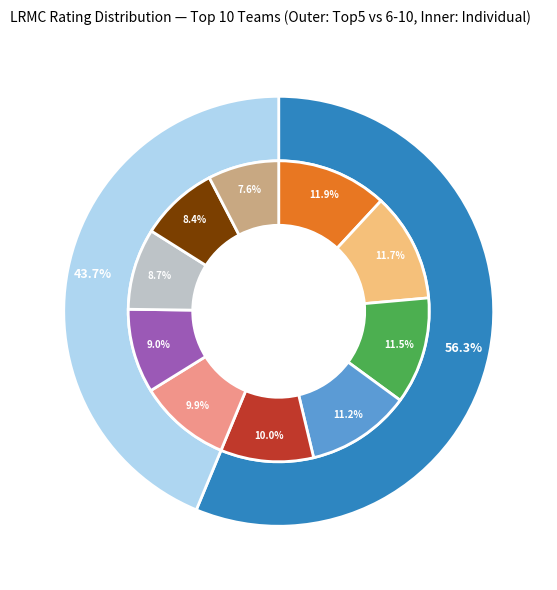

What percentage is the Baylor slice, to the nearest percent?

12%